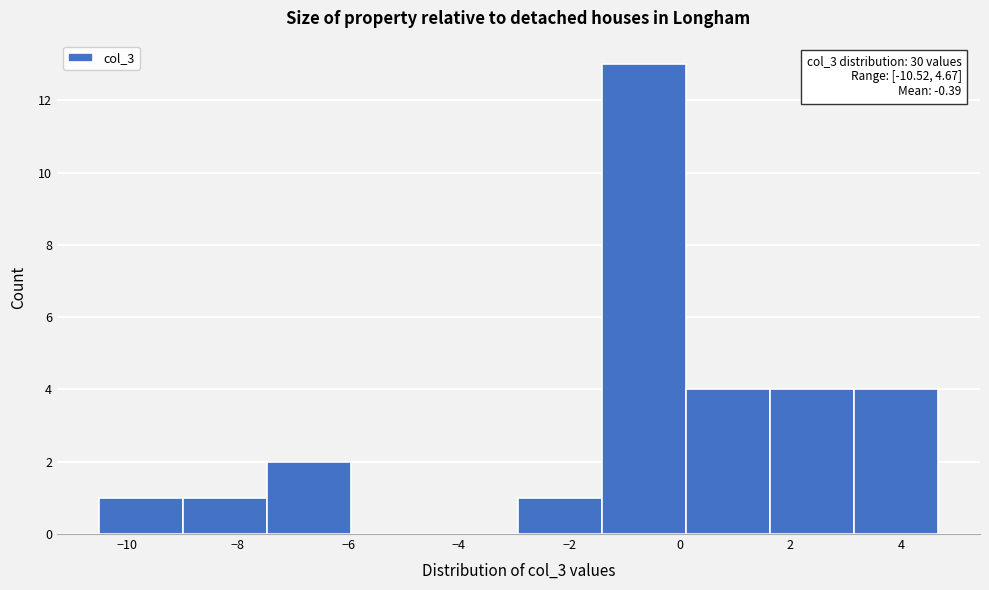

Over which range of the x-axis is the bar tallest?

-1.4 to 0.2